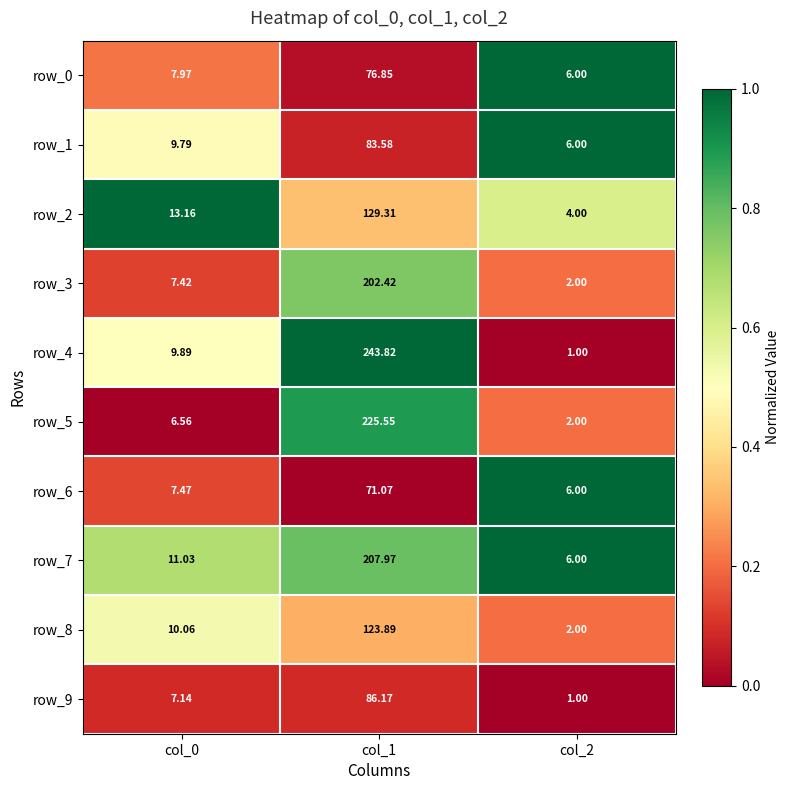

What is the difference between the maximum and minimum values in the row_7 series?

202.0